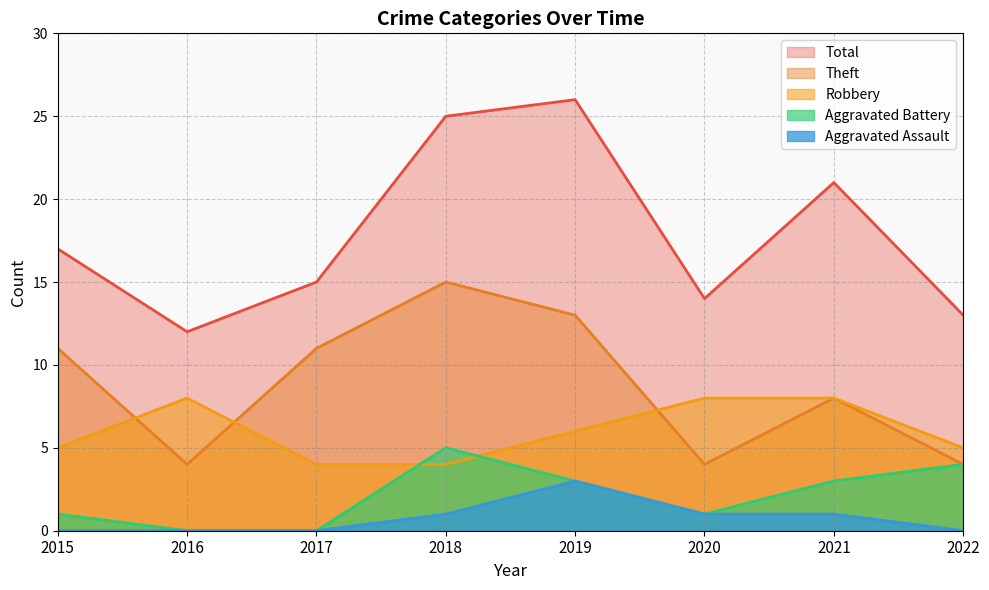

What is the sum of all Robbery values?

48